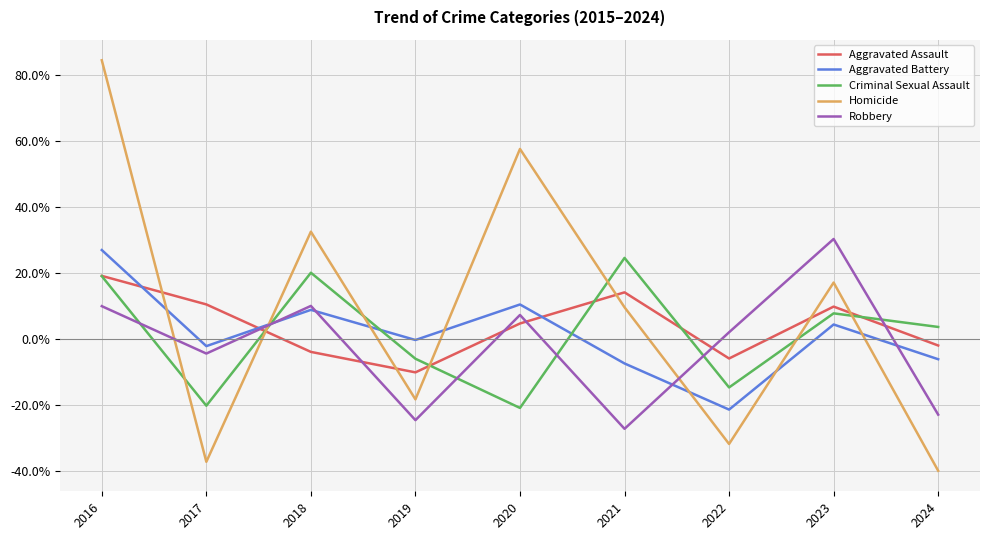

What are all the series names shown in the legend?

Aggravated Assault, Aggravated Battery, Criminal Sexual Assault, Homicide, Robbery